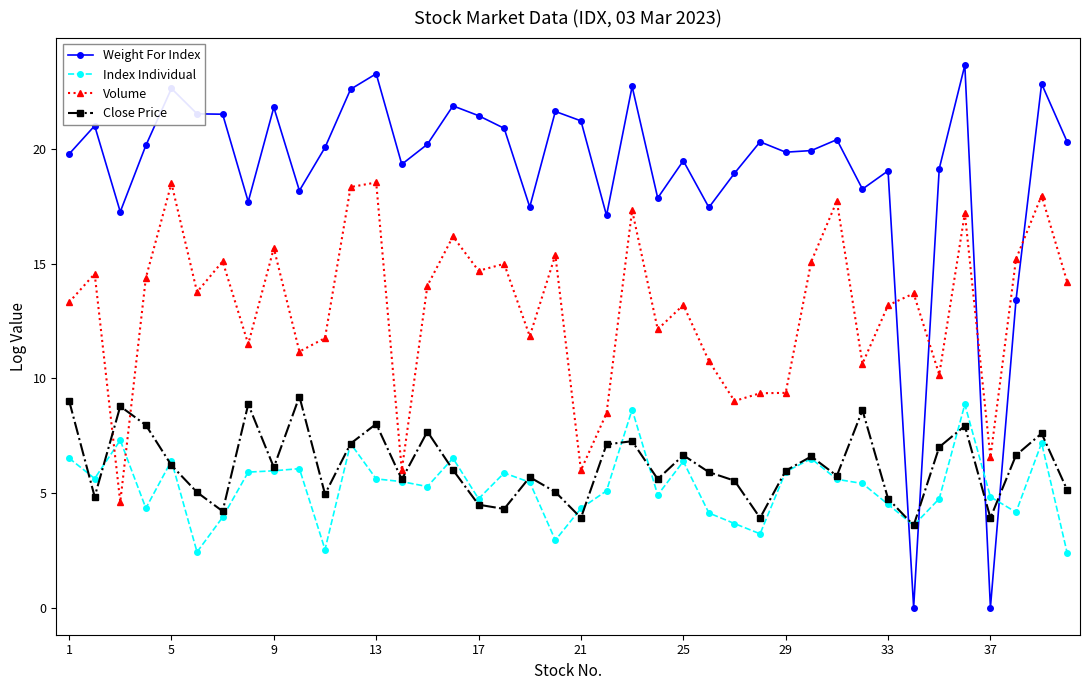

How many lines are shown in the chart?

4